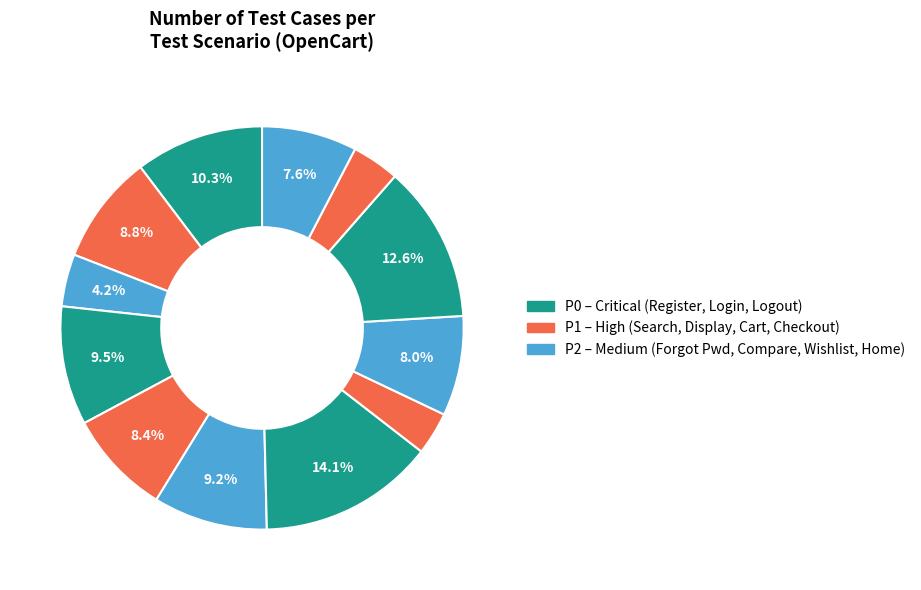

Count the number of slices in the pie.

12